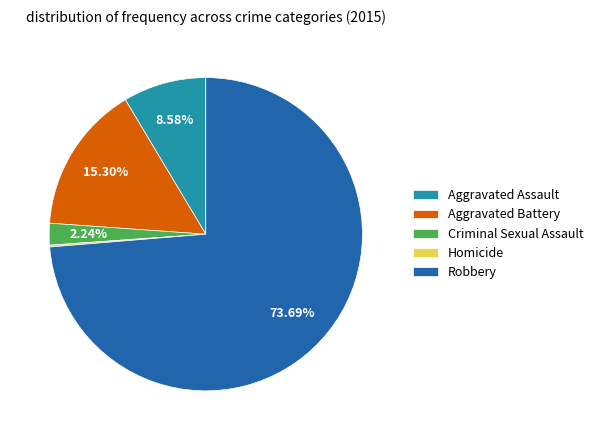

Between Aggravated Battery and Criminal Sexual Assault, which is larger?

Aggravated Battery